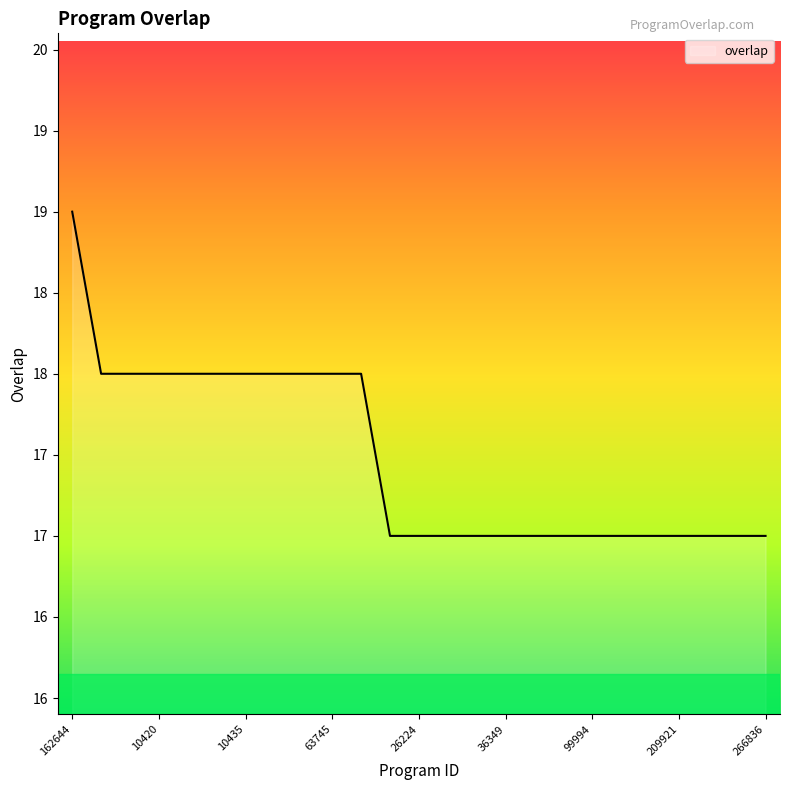

List the labels in order of value, largest first.

162644, 10398, 10414, 10420, 10422, 10428, 10435, 10444, 26424, 63745, 340718, 4711, 26224, 26228, 26422, 36349, 80467, 95047, 99994, 125557, 188968, 209921, 237989, 237990, 266836